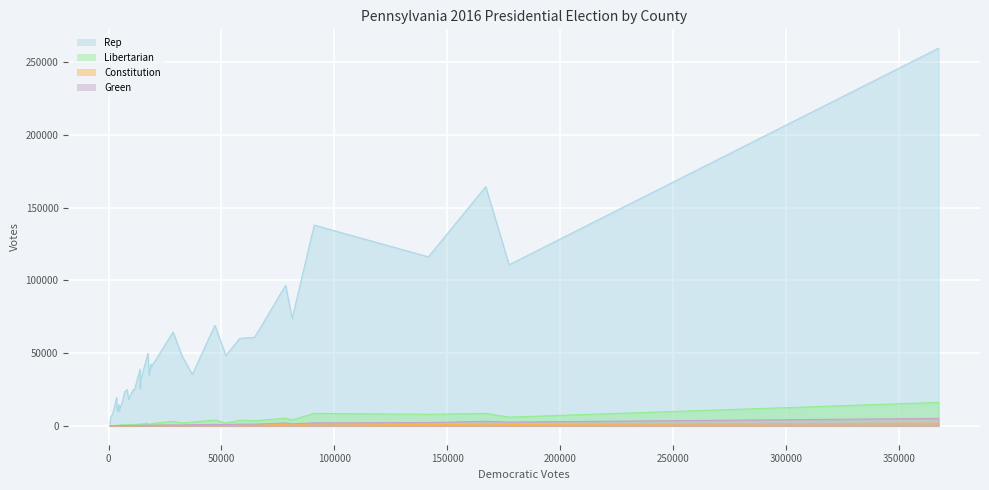

What is the sum of all Rep values?

1871368